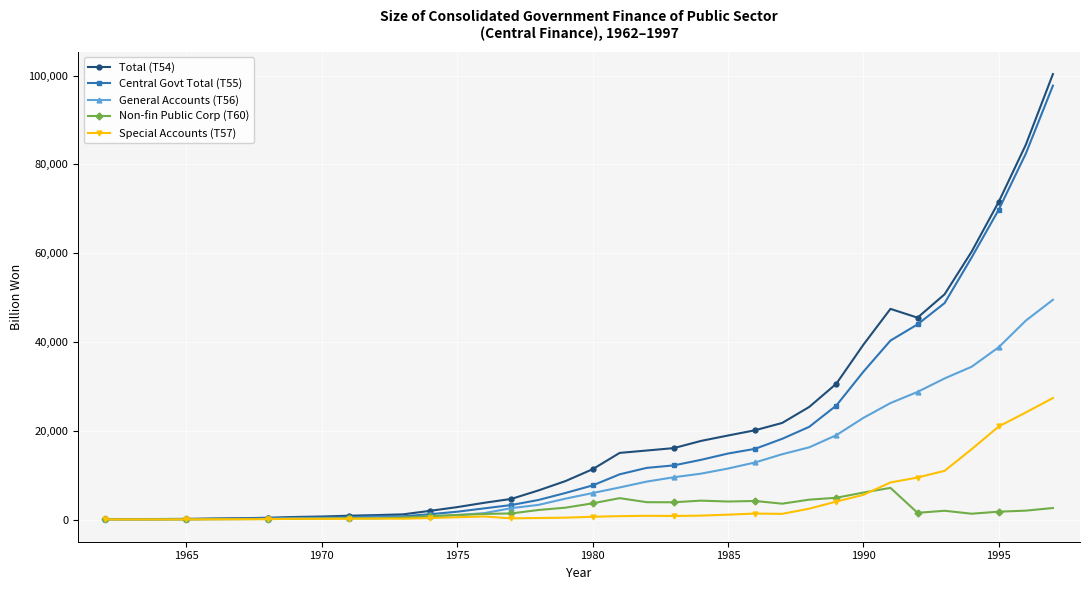

Which series has the largest range (max minus min)?

Total (T54)